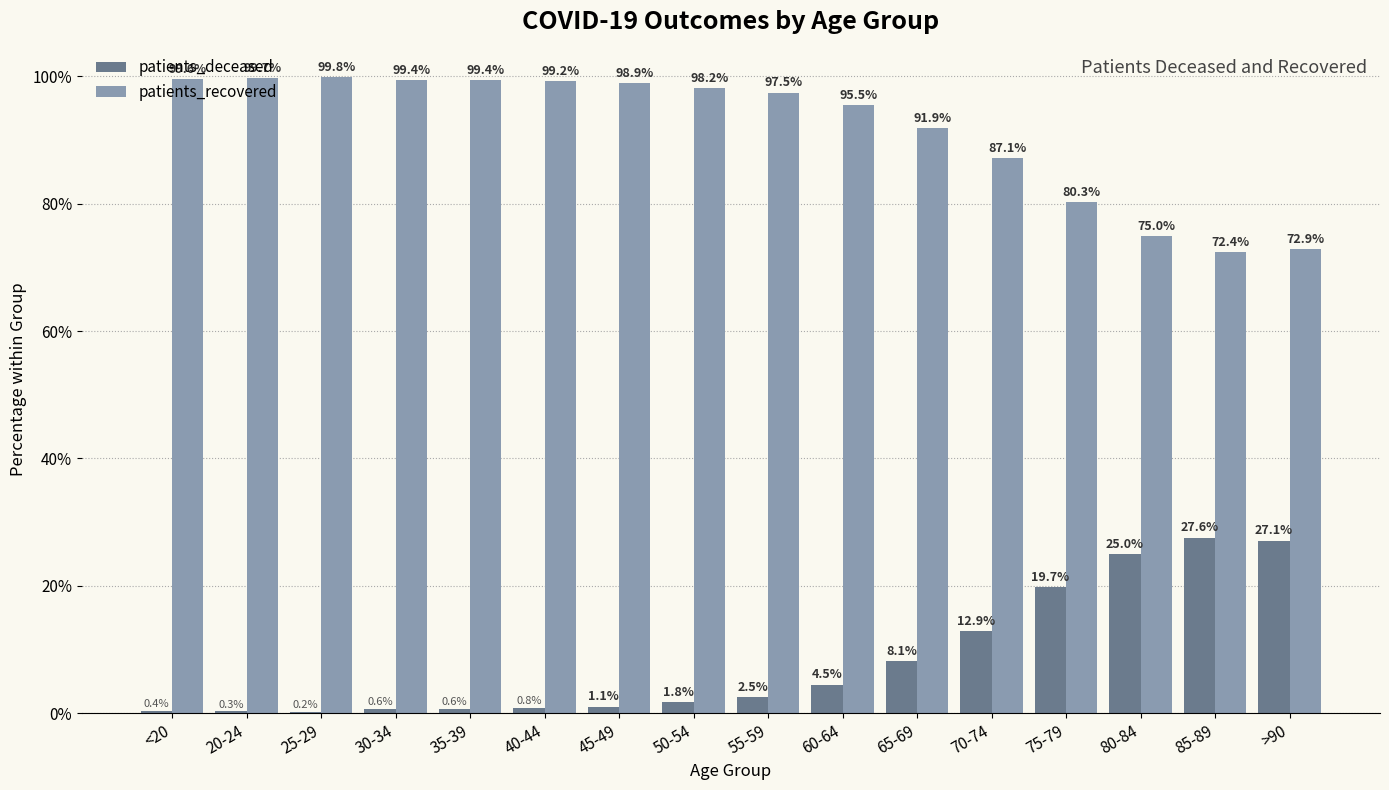

Which series has the largest total across all categories?

patients_recovered